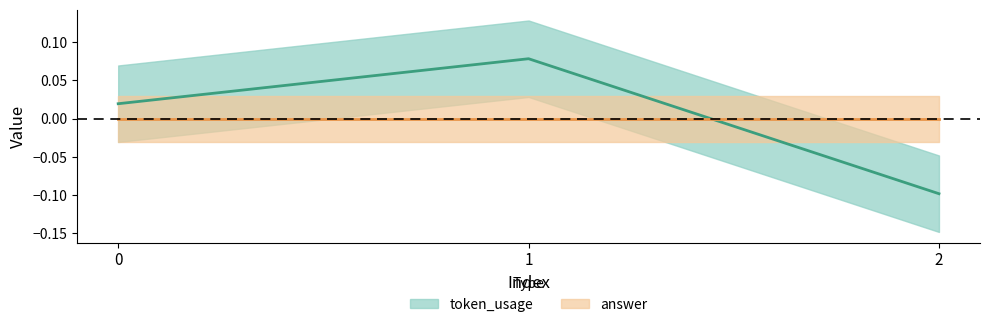

What is the value of the 3rd point from the left?

-0.1